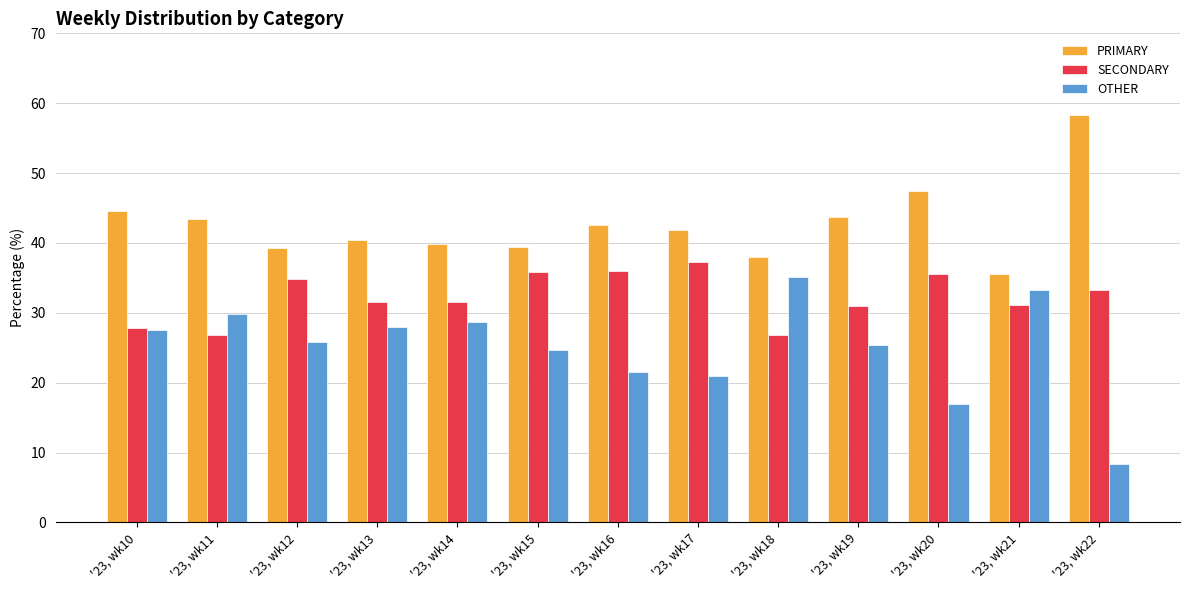

Which series has the largest range (max minus min)?

OTHER